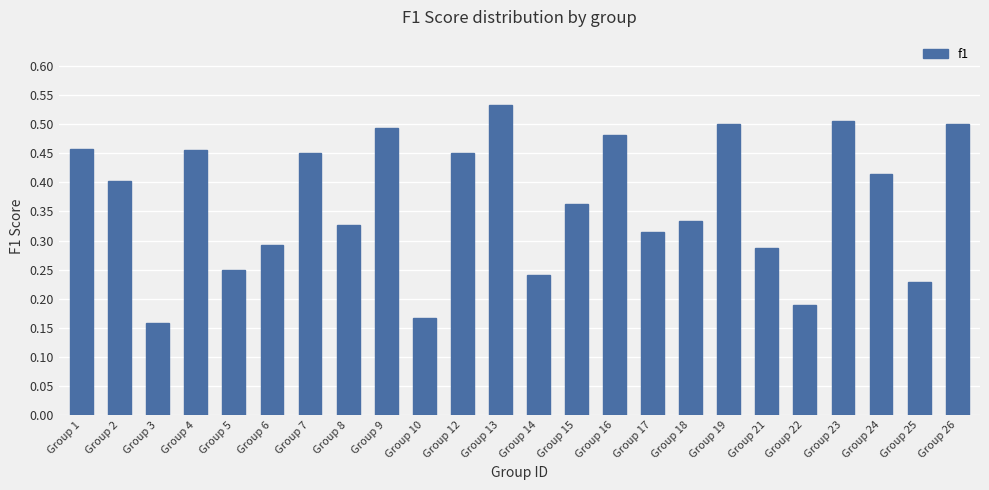

How many values are between 0 and 1?

24